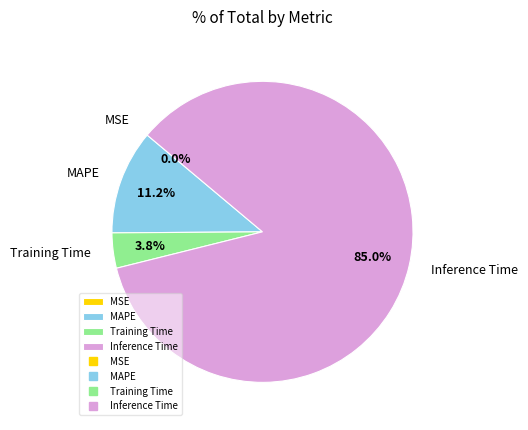

Which category accounts for the majority?

Inference Time